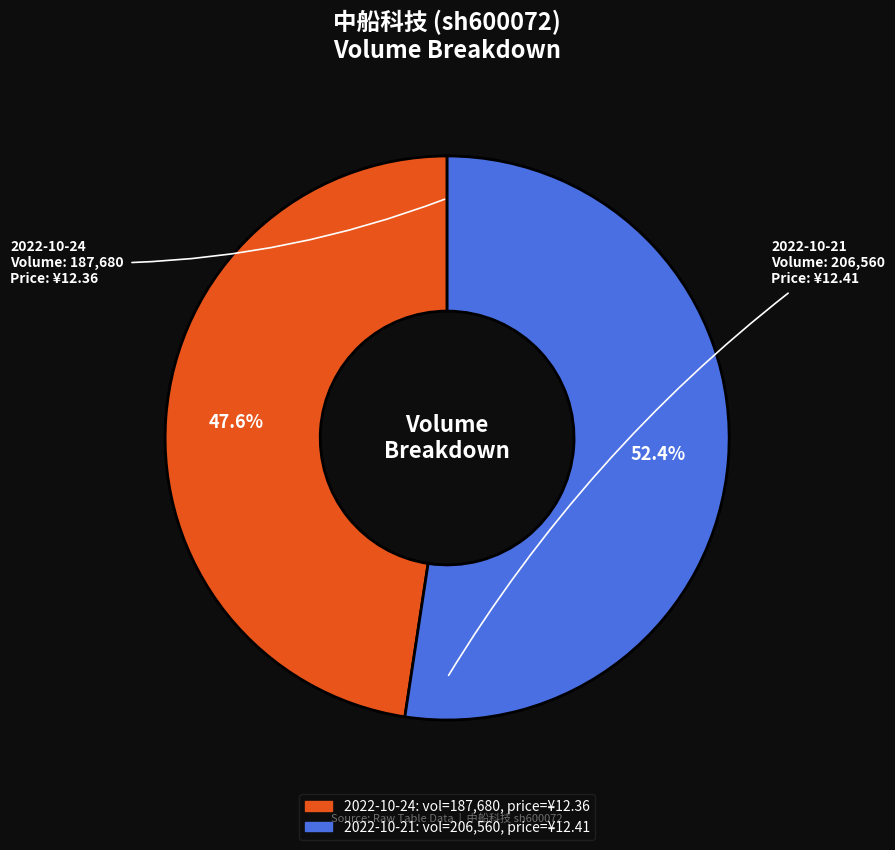

Is there any slice that represents more than half of the pie?

Yes